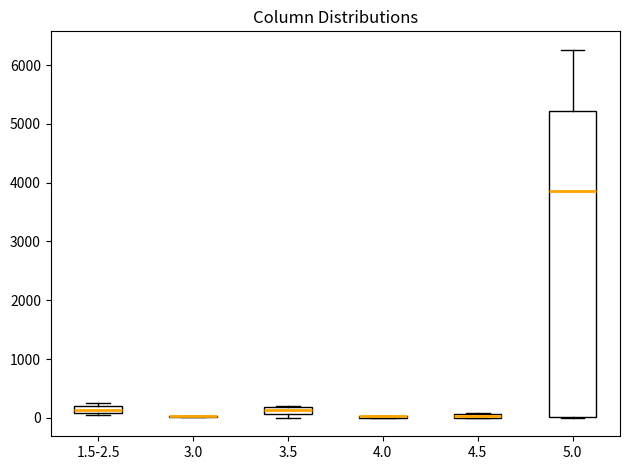

Where is the upper edge of the box for 1.5-2.5 on the y-axis? The values are not printed on the chart, so give them approximately, as read against the axis.

200